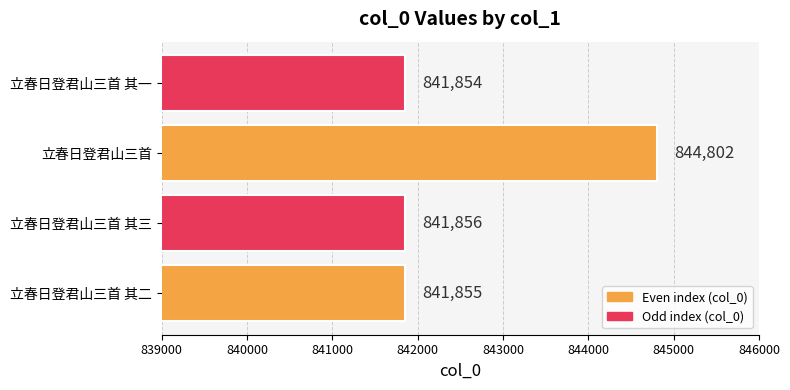

Between 立春日登君山三首 其二 and 立春日登君山三首 其三, which is larger?

立春日登君山三首 其三